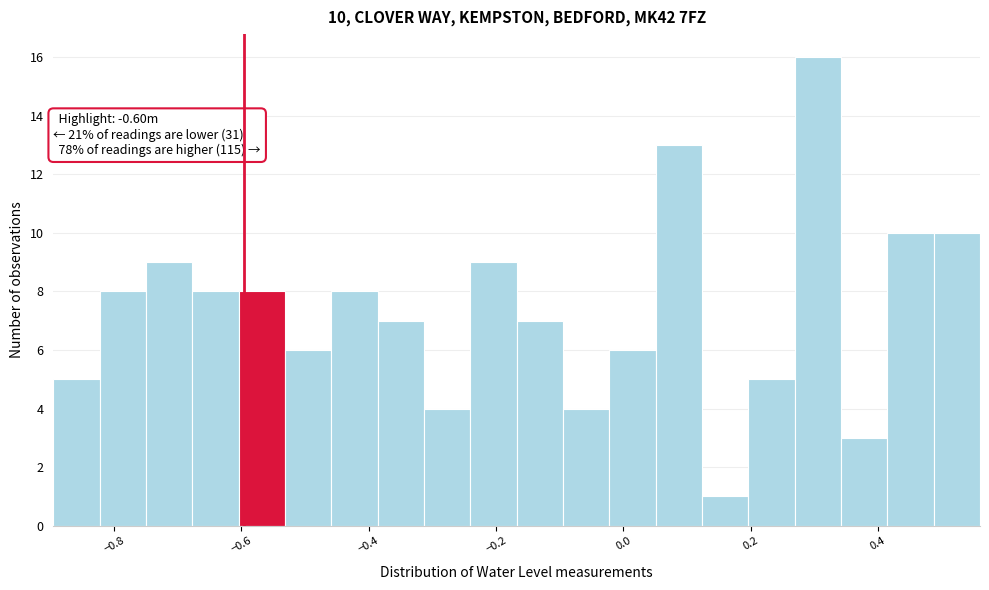

Around what value on the x-axis is the tallest bar? Give the approximate position of its centre, as read against the axis.

0.30